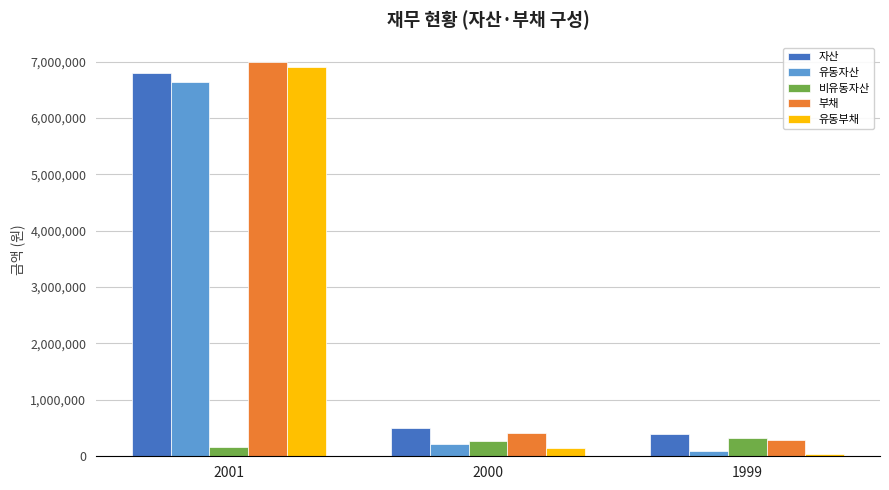

What are all the series names shown in the legend?

자산, 유동자산, 비유동자산, 부채, 유동부채